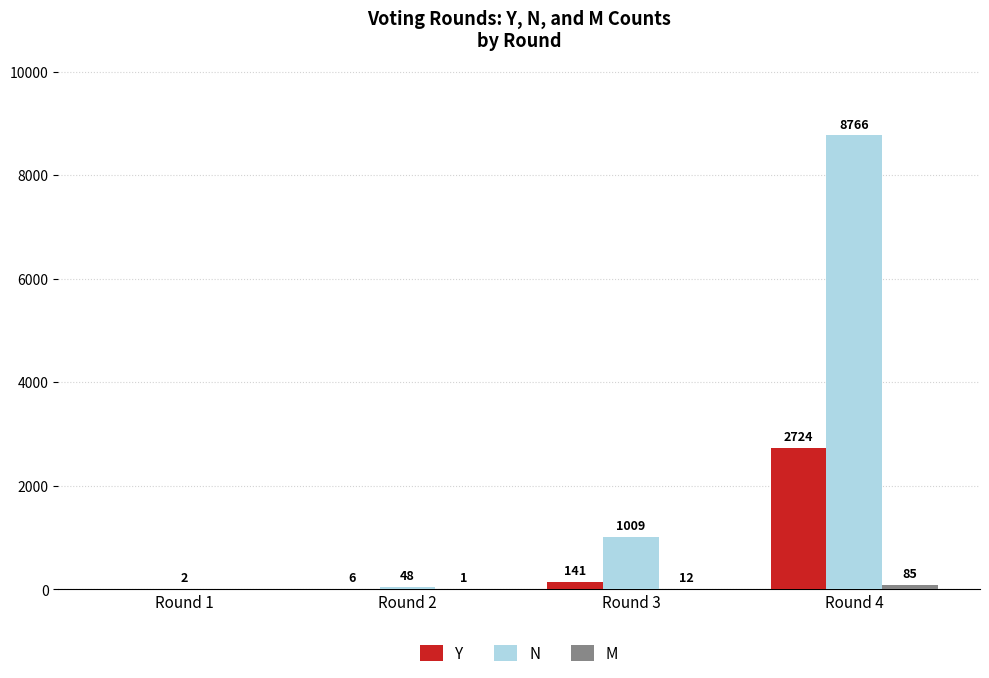

The value of Y at Round 1 is -1827. True or false?

False